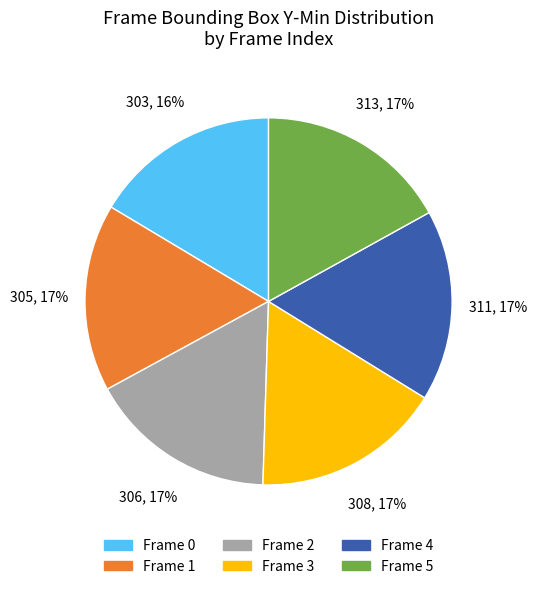

True or false: Frame 3 accounts for 17% of the total.

True